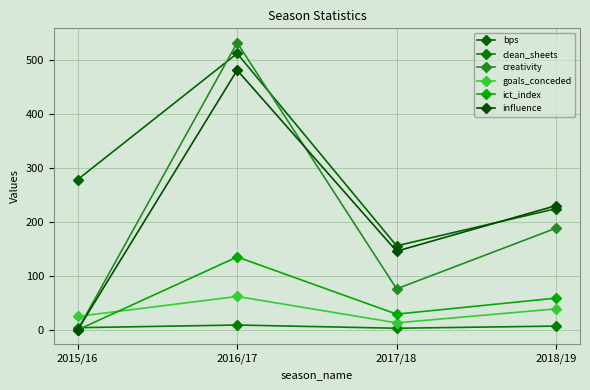

What are all the series names shown in the legend?

bps, clean_sheets, creativity, goals_conceded, ict_index, influence